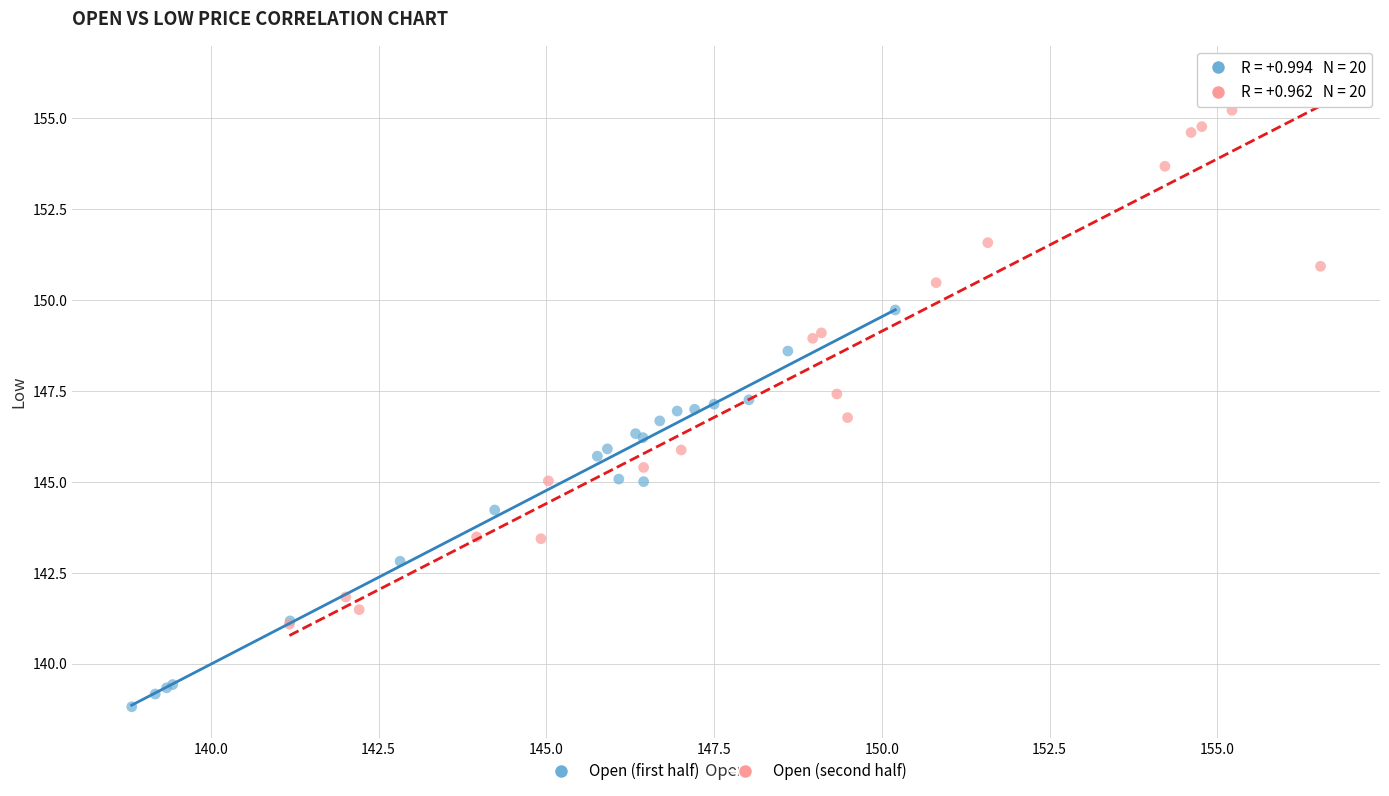

Which series reaches the minimum Y coordinate?

Open (first half)